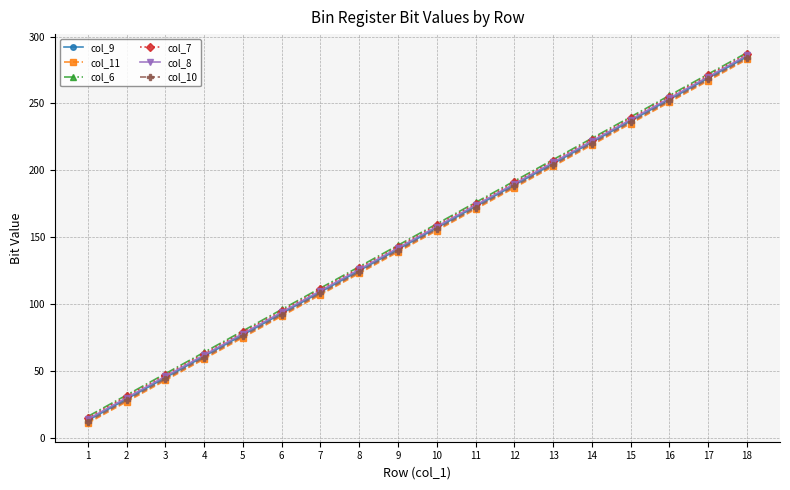

Is this an area chart (filled region under the line)?

No